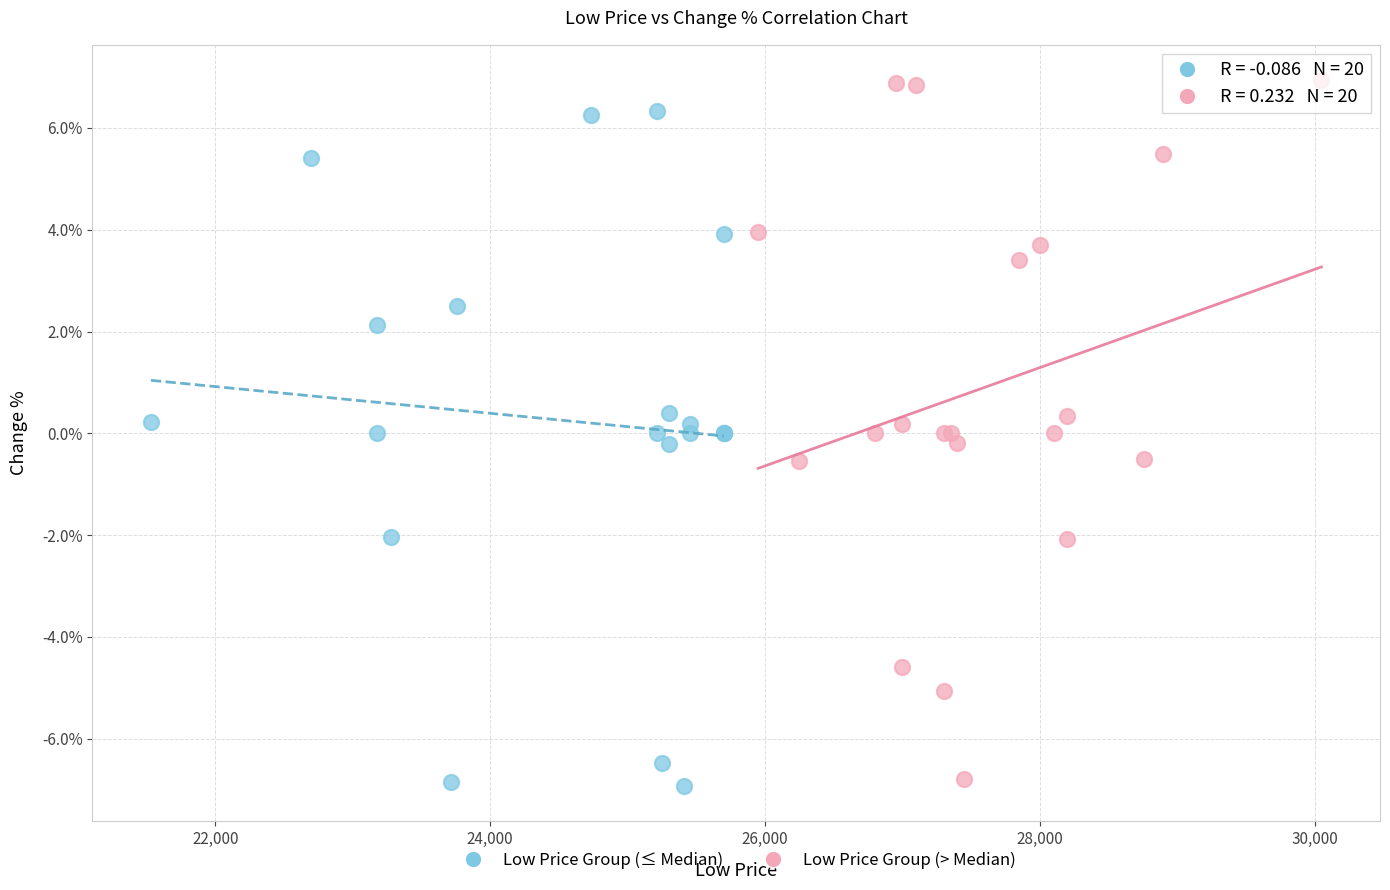

What are all the series names shown in the legend?

Low Price Group (≤ Median), Low Price Group (> Median)